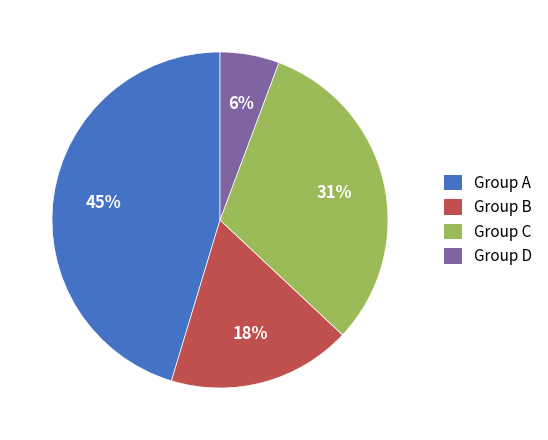

True or false: Group A accounts for 35% of the total.

False